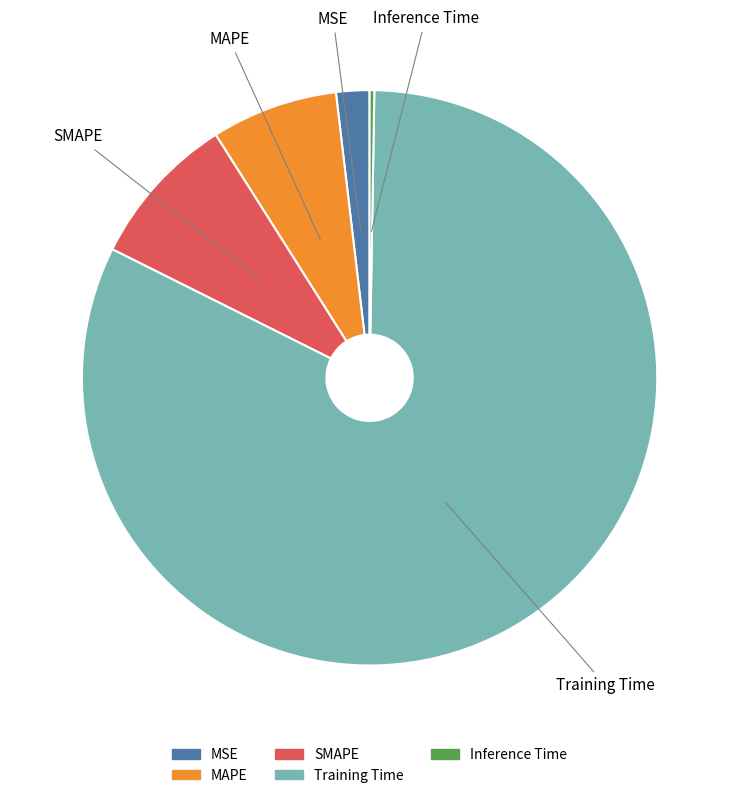

Is the sum of MSE and Training Time greater than half?

Yes